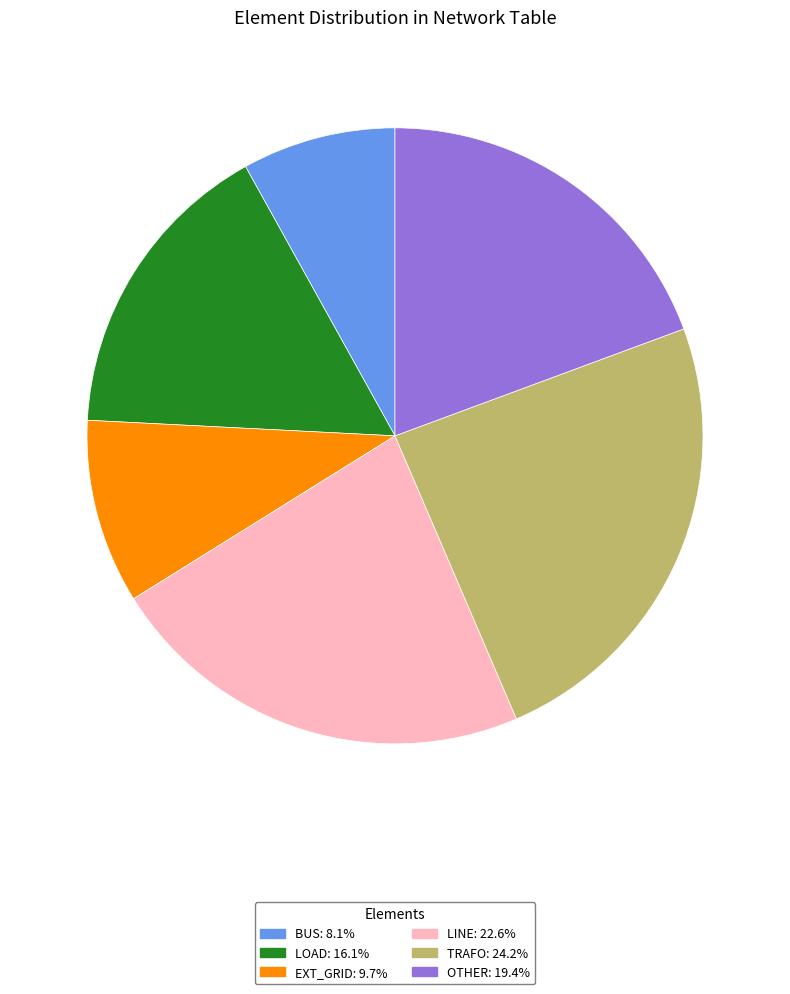

Is there a majority slice in this chart?

No